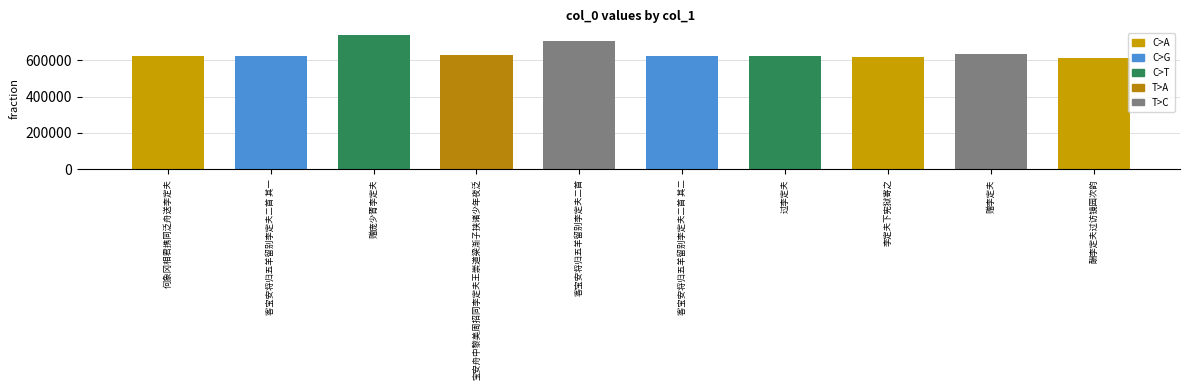

Read the value at 客宝安将归五羊留别李定夫二首 其二.

621395